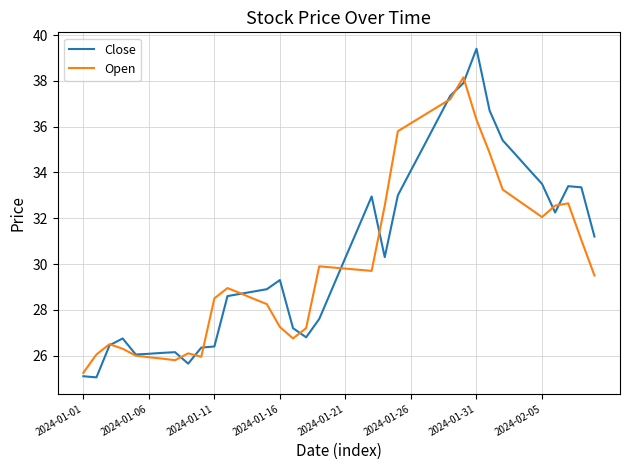

Rank the series by their maximum value, from highest to lowest.

Close, Open